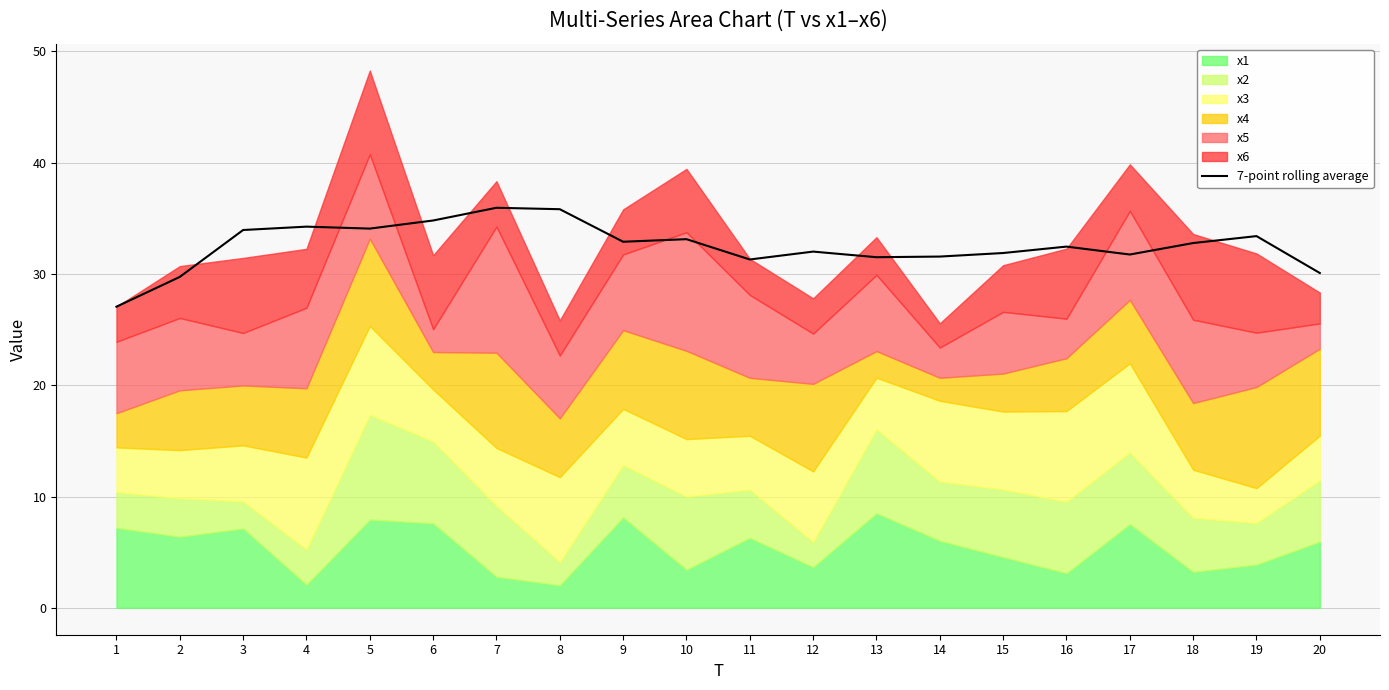

Is it true that the value at 18 is 32.8?

True